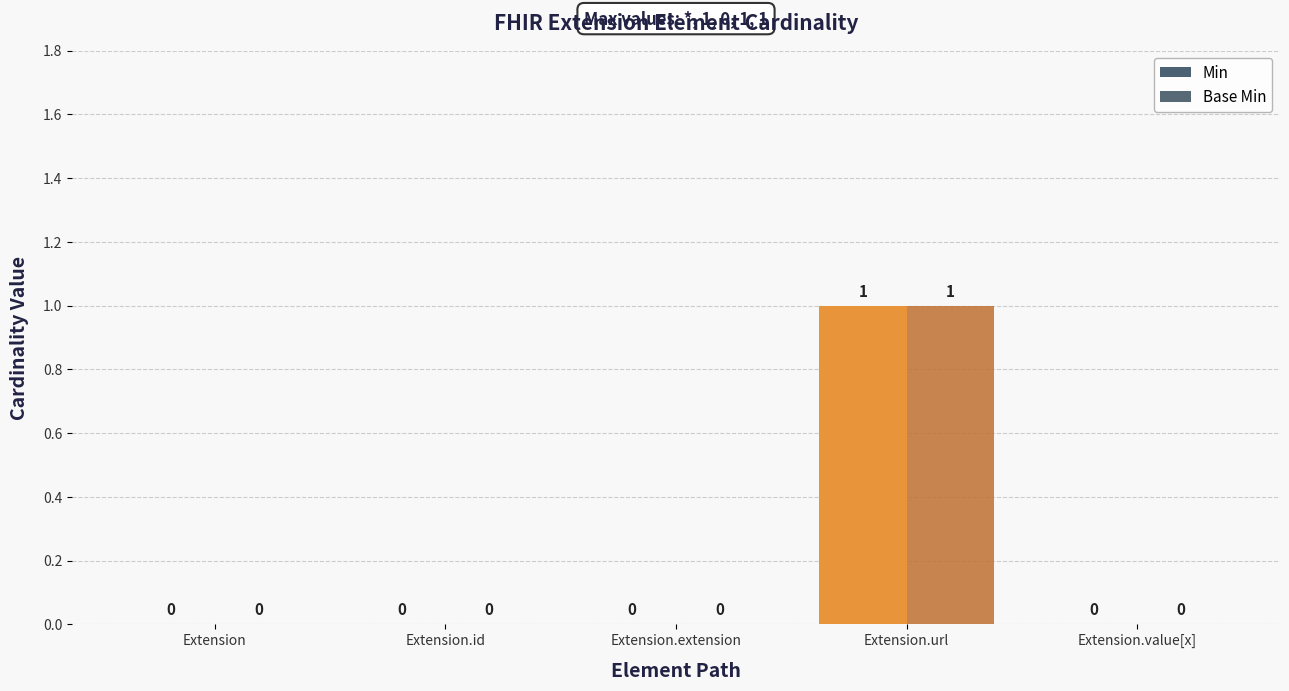

At which category is the sum across all series the highest?

Extension.url